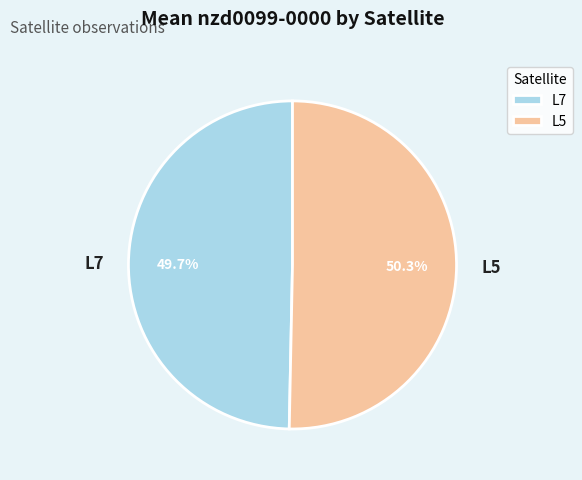

Which has a higher value, L5 or L7?

L5